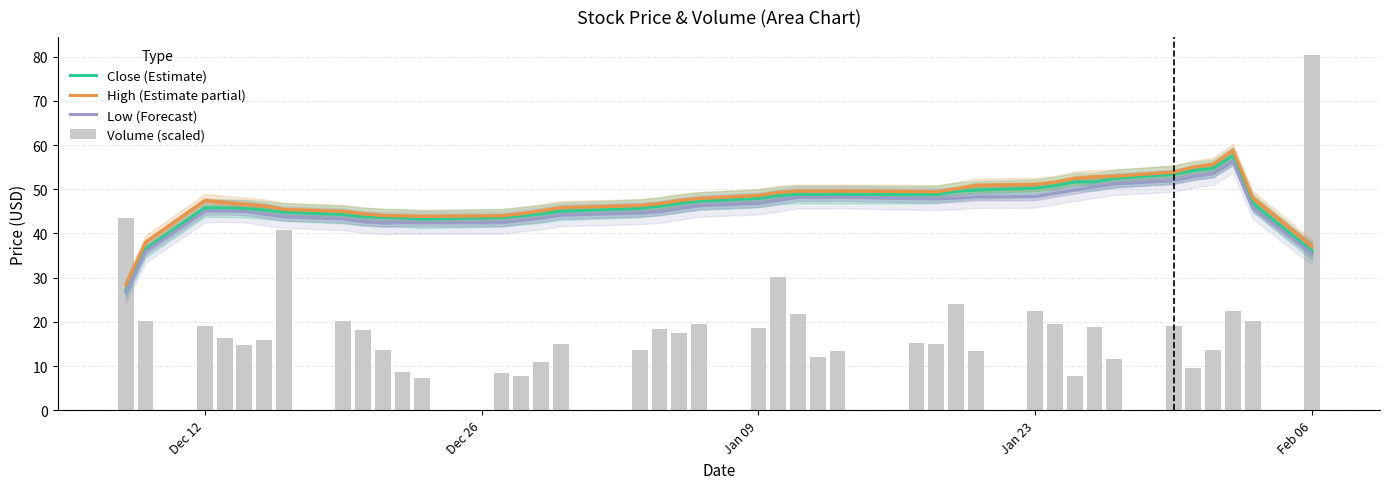

How many categories are shown in the chart?

40